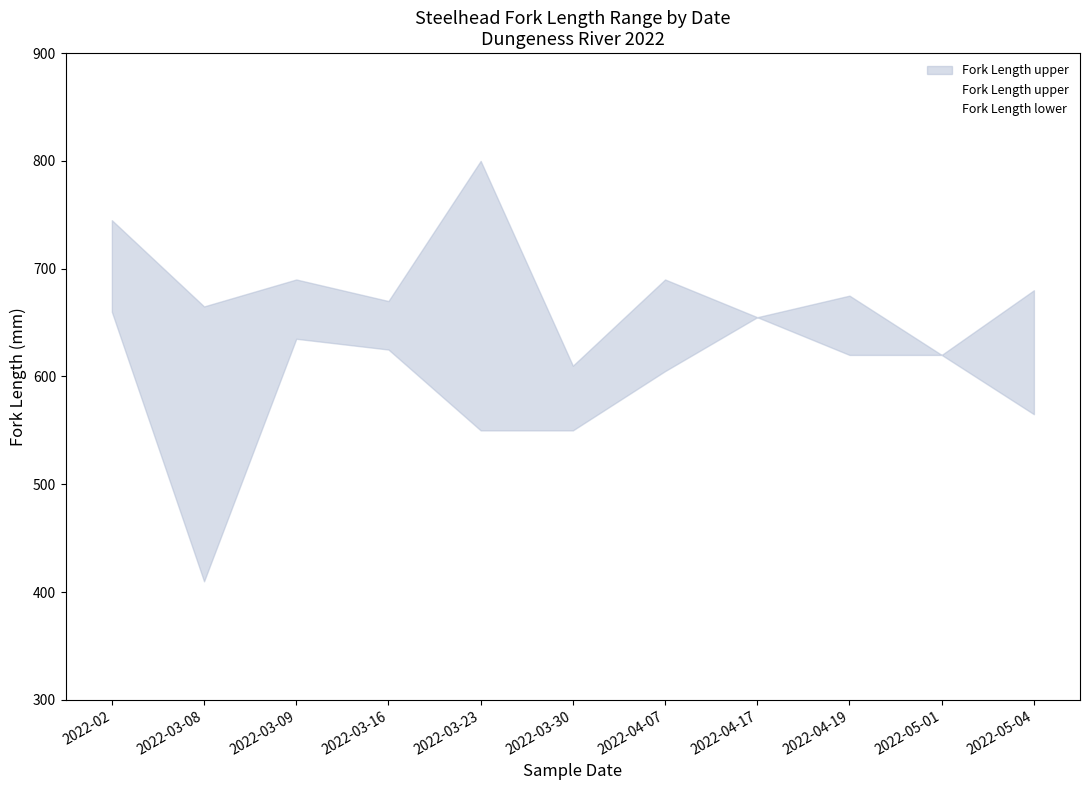

Is the value of Fork Length lower at 2022-05-01 greater than the value of Fork Length upper at 2022-03-30?

Yes